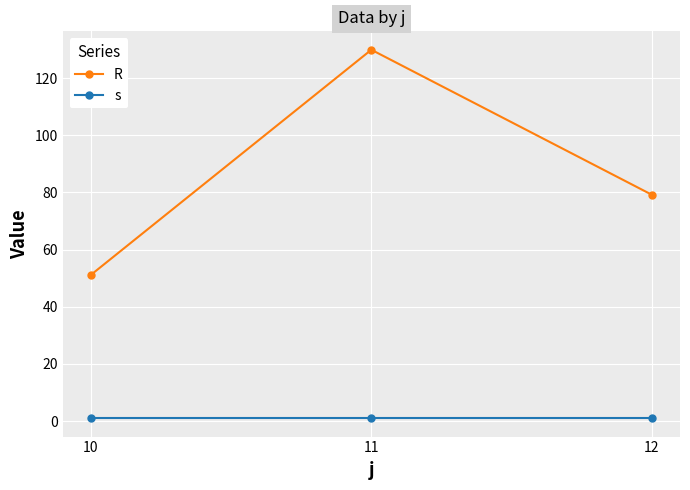

Read the s value at 12.

1.0